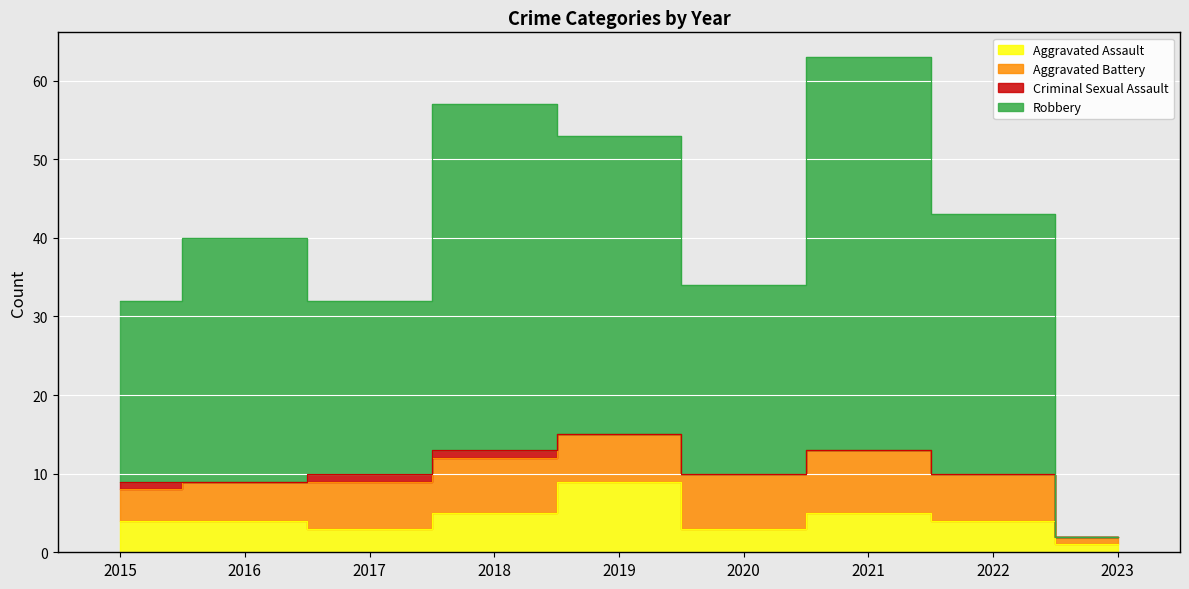

Does the chart display data point markers on the line(s)?

No